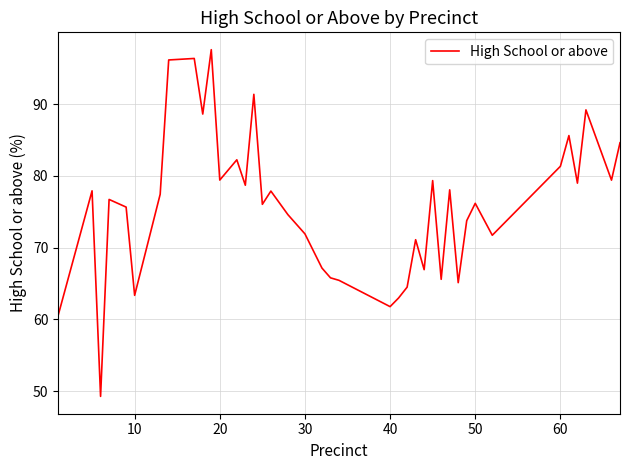

What is the greatest value displayed?

97.6